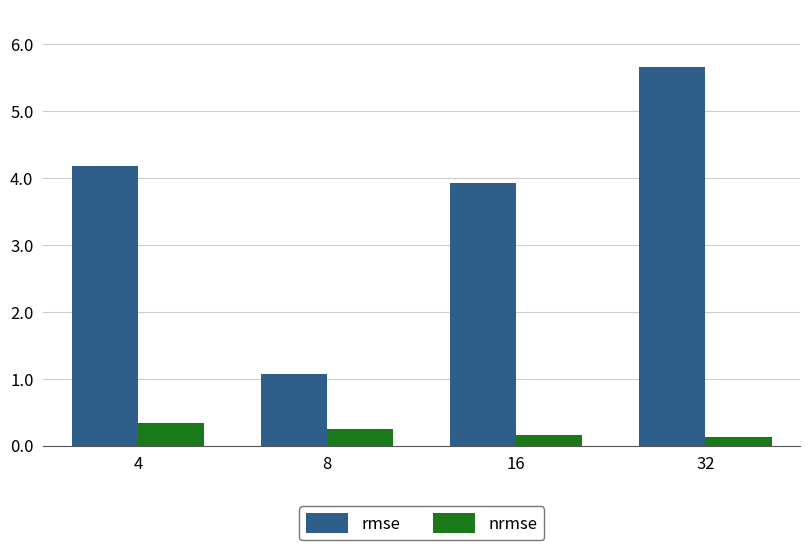

Where does the rmse series first go above 4?

4